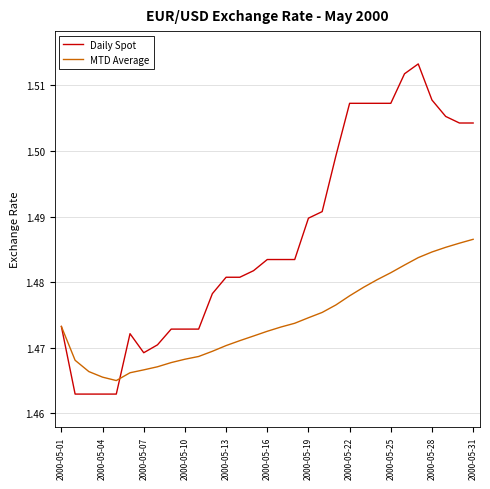

Rank the series by their maximum value, from highest to lowest.

Daily Spot, MTD Average